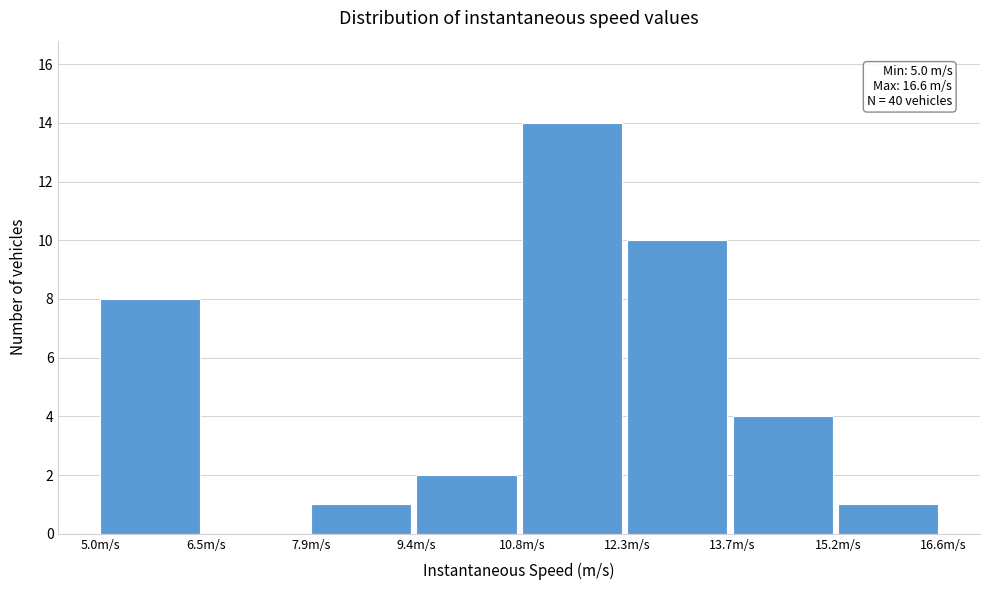

Which range on the x-axis has the tallest bar?

10.8 to 12.2